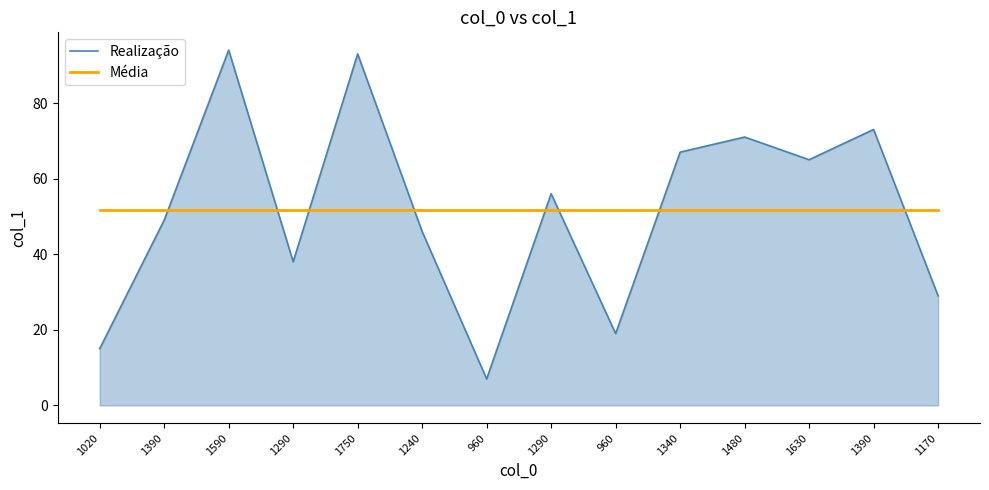

What are all the series names shown in the legend?

Realização, Média